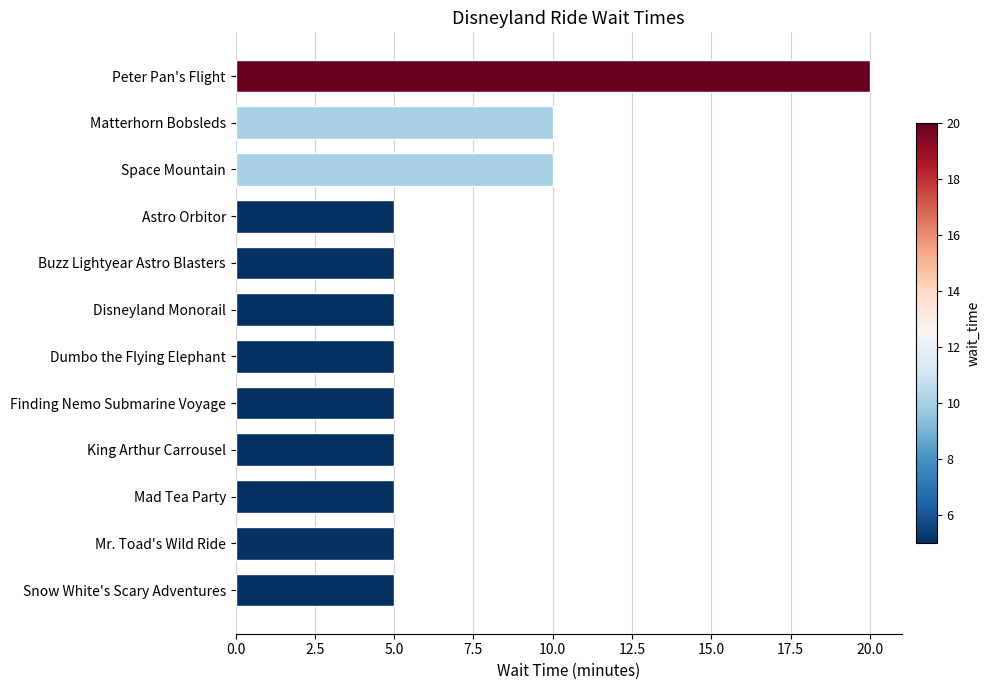

True or false: the data shows 5 at Buzz Lightyear Astro Blasters.

True